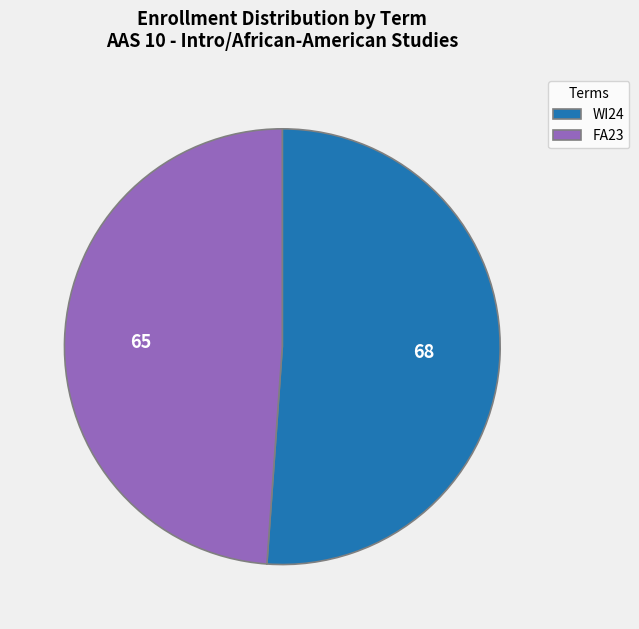

How many slices are in this pie chart?

2